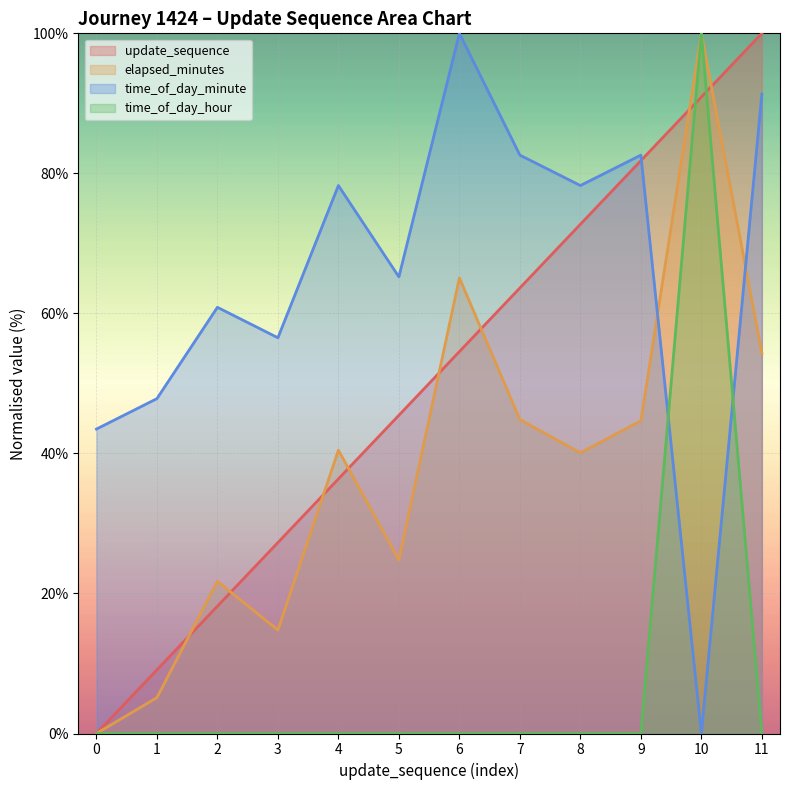

Reading left to right, transcribe all the data shown in this chart.

update_sequence: 0=0.0	1=9.1	2=18.2	3=27.3	4=36.4	5=45.5	6=54.5	7=63.6	8=72.7	9=81.8	10=90.9	11=100.0
elapsed_minutes: 0=0.0	1=5.1	2=21.7	3=14.8	4=40.5	5=24.8	6=65.1	7=44.8	8=40.1	9=44.7	10=100.0	11=54.3
time_of_day_minute: 0=43.5	1=47.8	2=60.9	3=56.5	4=78.3	5=65.2	6=100.0	7=82.6	8=78.3	9=82.6	10=0.0	11=91.3
time_of_day_hour: 0=0.0	1=0.0	2=0.0	3=0.0	4=0.0	5=0.0	6=0.0	7=0.0	8=0.0	9=0.0	10=100.0	11=0.0